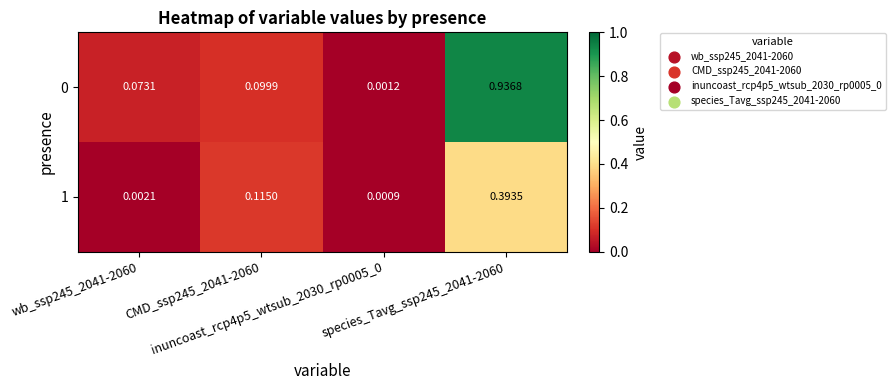

List the series in order of their overall mean, lowest first.

1, 0